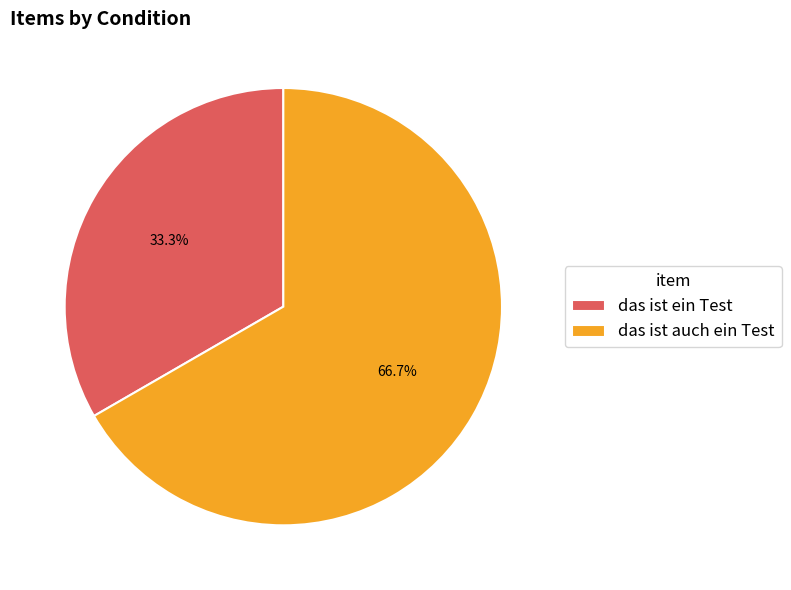

What is the largest slice in the pie chart?

das ist auch ein Test